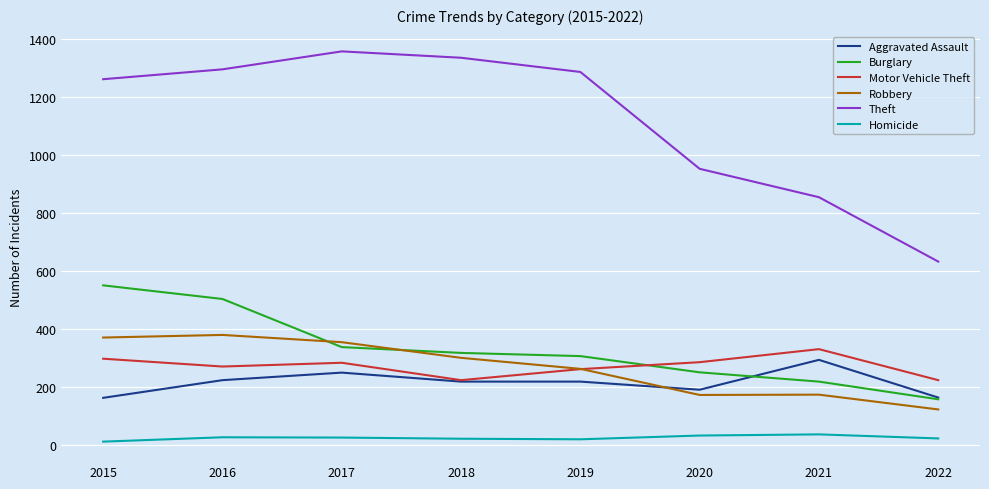

Between 2017 and 2021, which series saw the biggest shift?

Theft